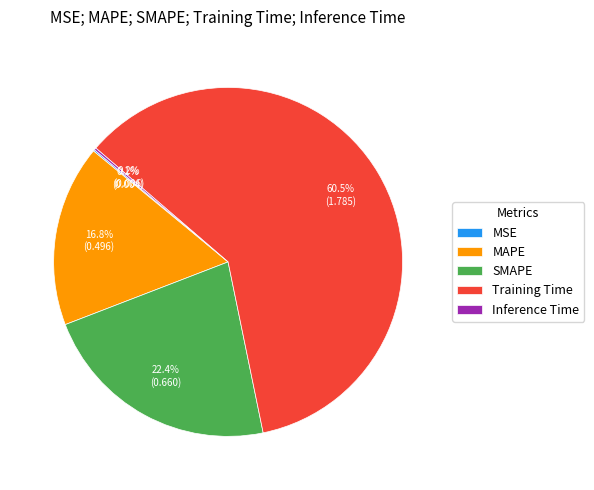

Which slice represents more than half of the pie?

Training Time